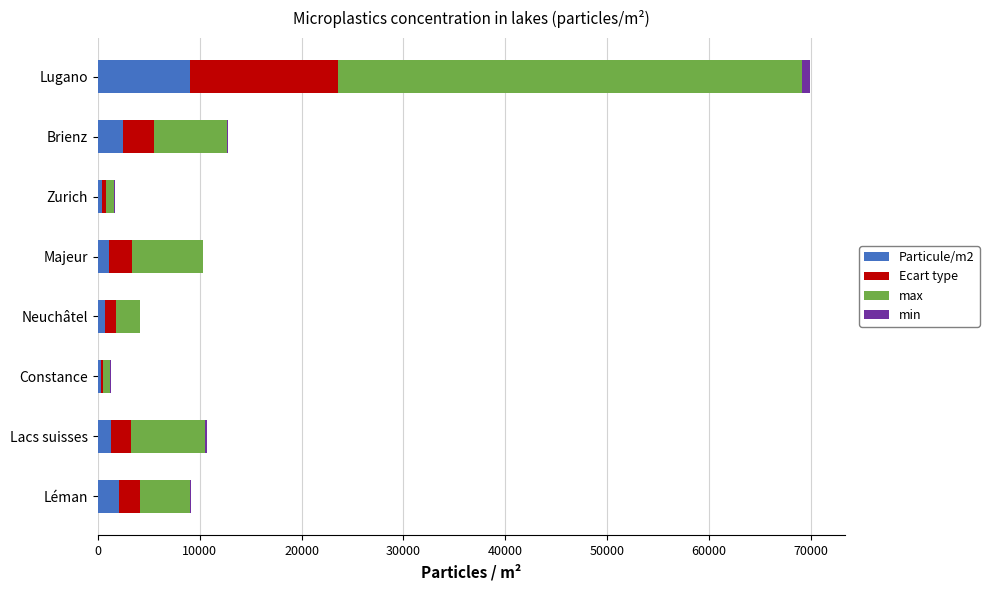

At which category is the sum across all series the highest?

Lugano